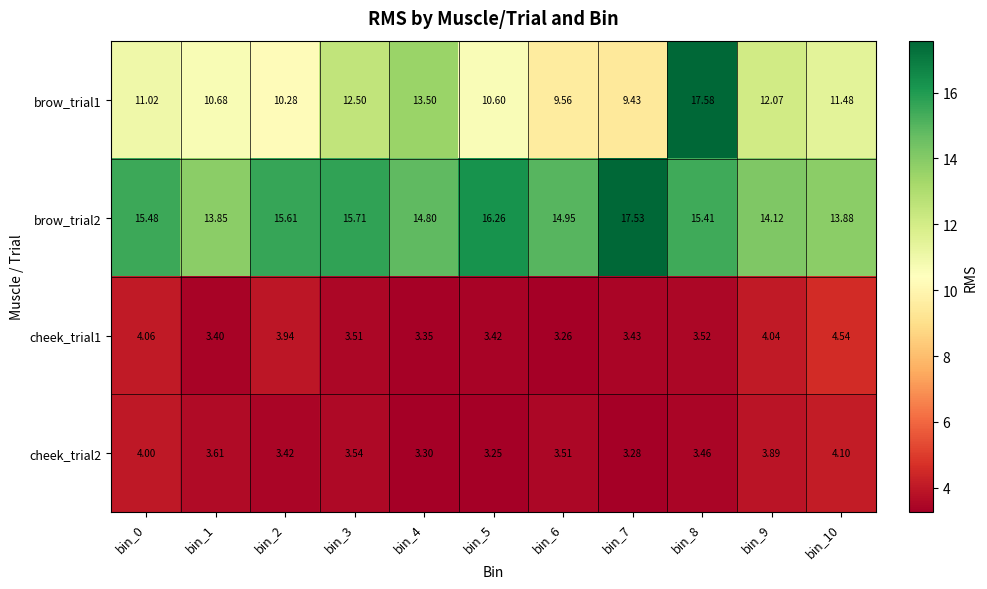

Is the value of brow_trial2 at bin_6 greater than the value of cheek_trial2 at bin_4?

Yes